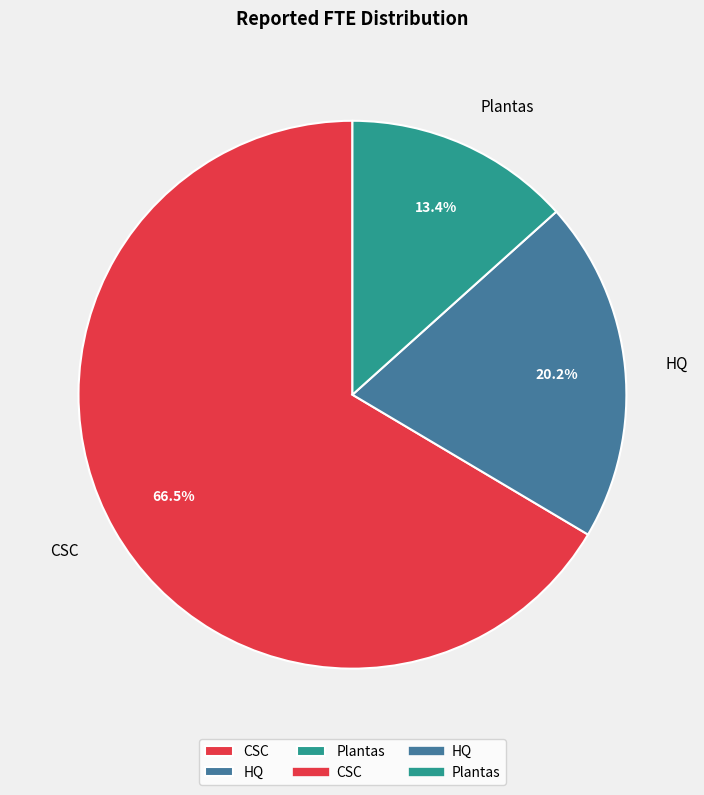

Is CSC the majority of the pie?

Yes